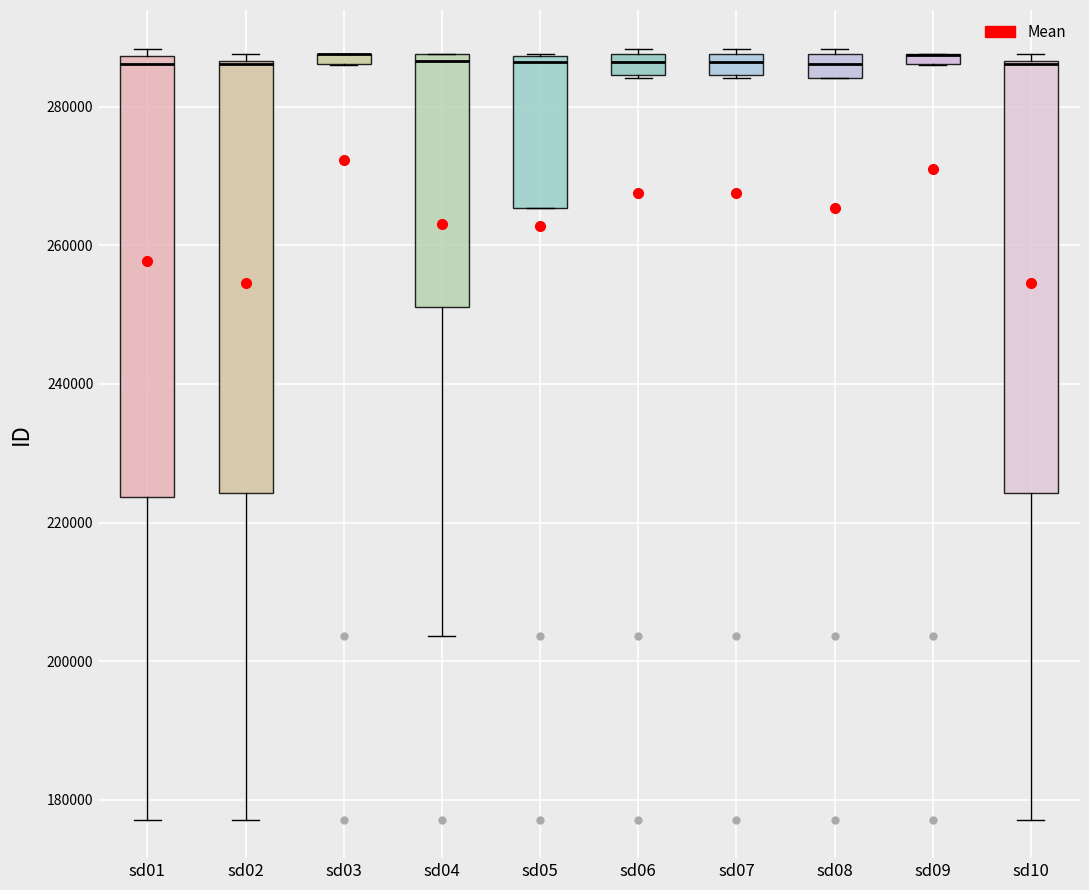

Where is the lower edge of the box for sd09 on the y-axis? The values are not printed on the chart, so give them approximately, as read against the axis.

286000